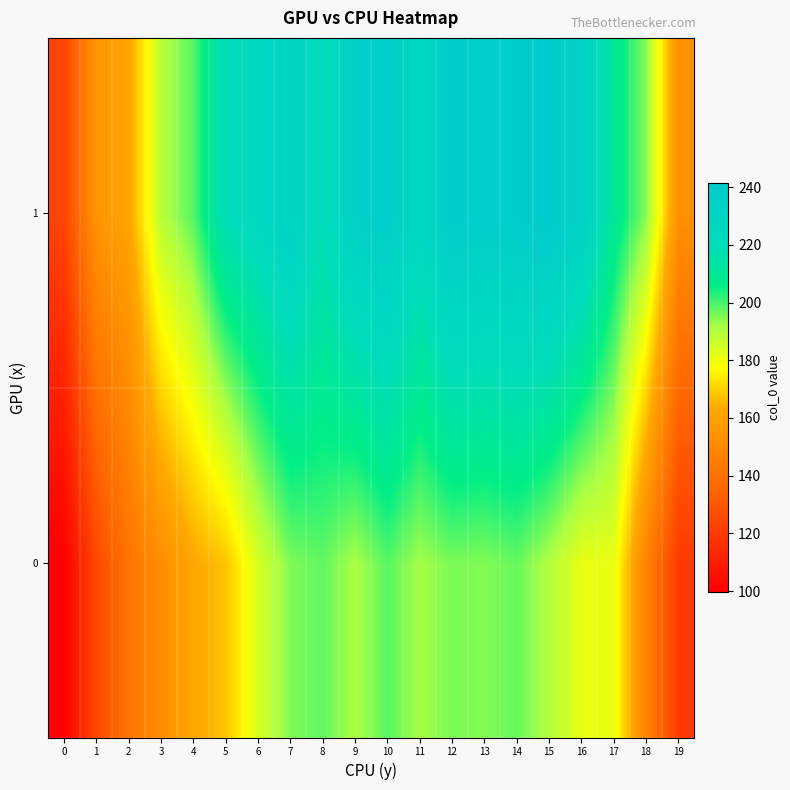

Which series has the largest total across all categories?

1